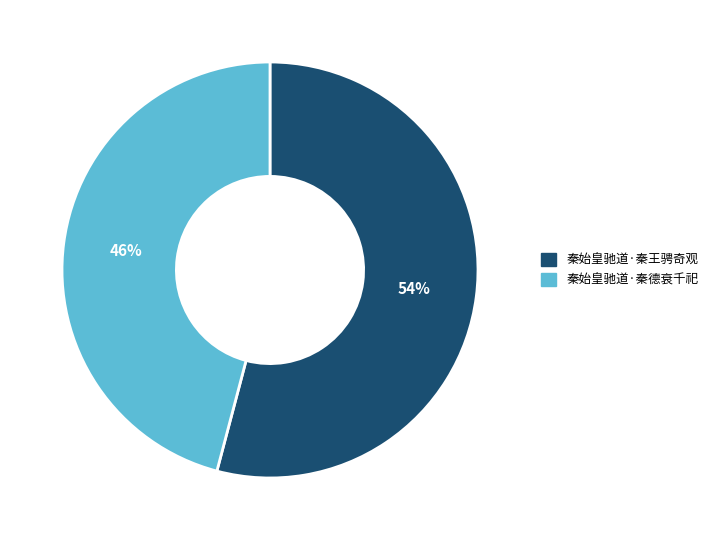

How many slices are in this pie chart?

2